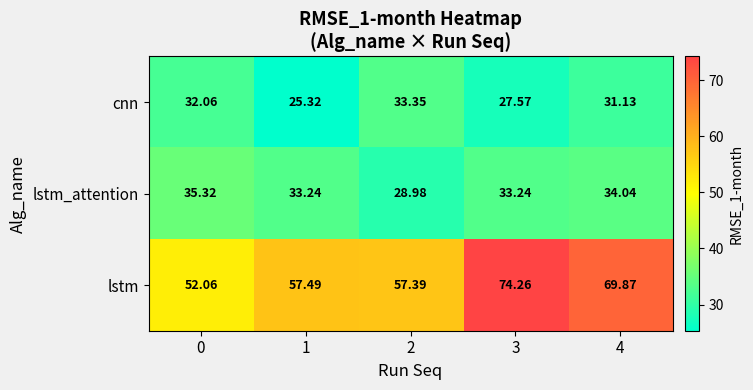

Which series has the largest total across all categories?

lstm